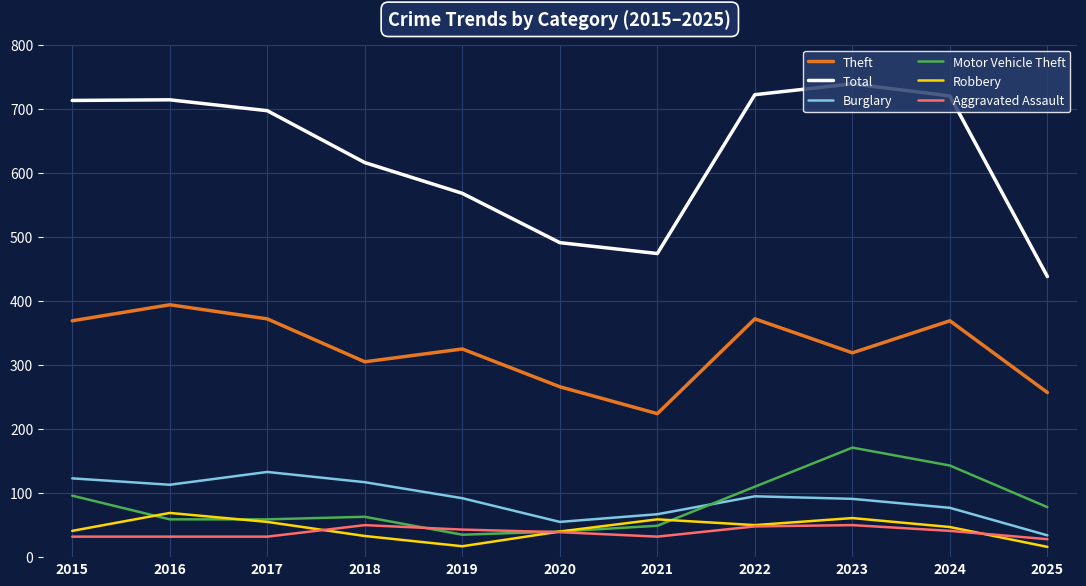

What is the difference between the second highest and second lowest values in the Aggravated Assault series?

18